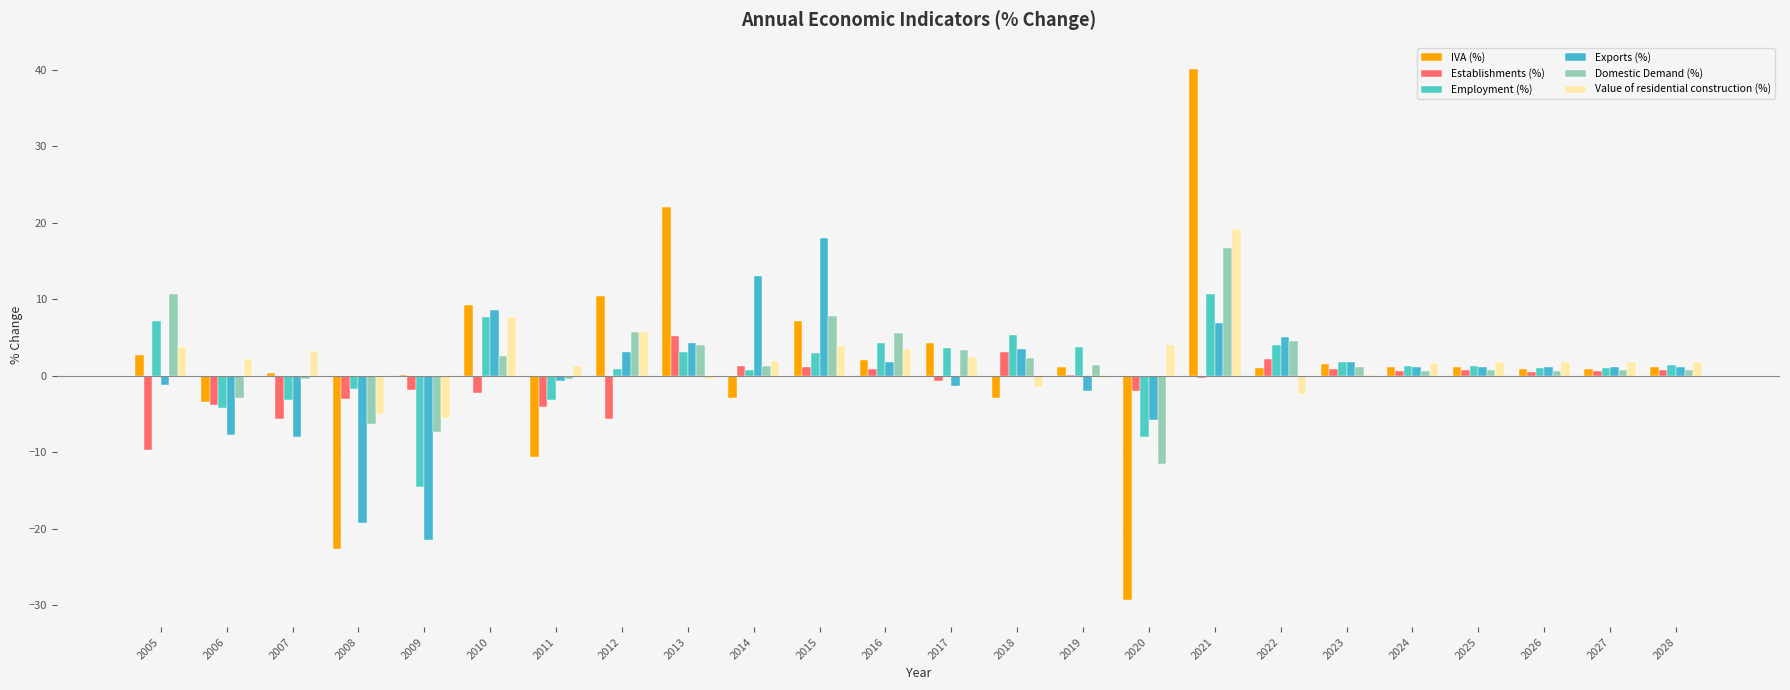

What is the difference between the second highest and second lowest values in the Value of residential construction (%) series?

12.7